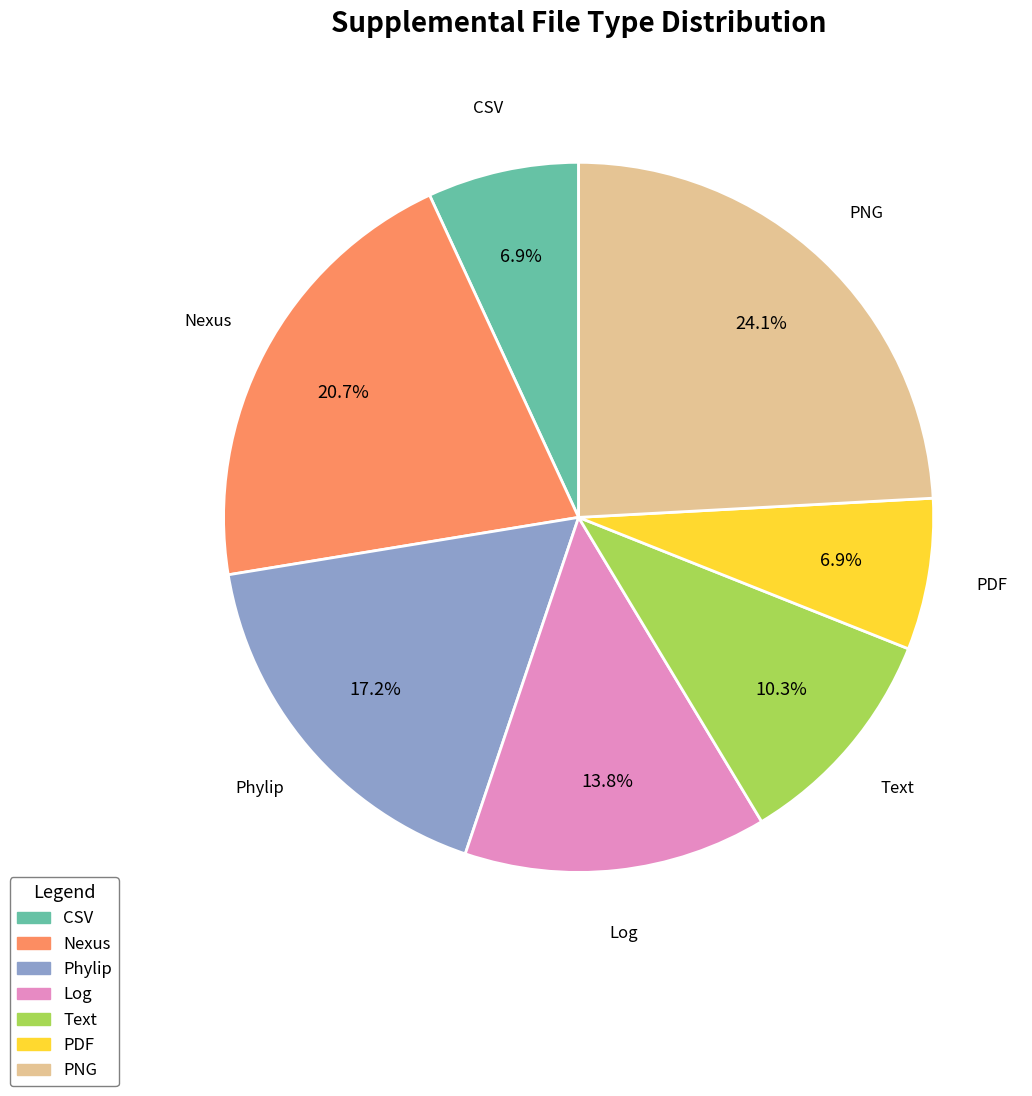

Is there any slice that represents more than half of the pie?

No